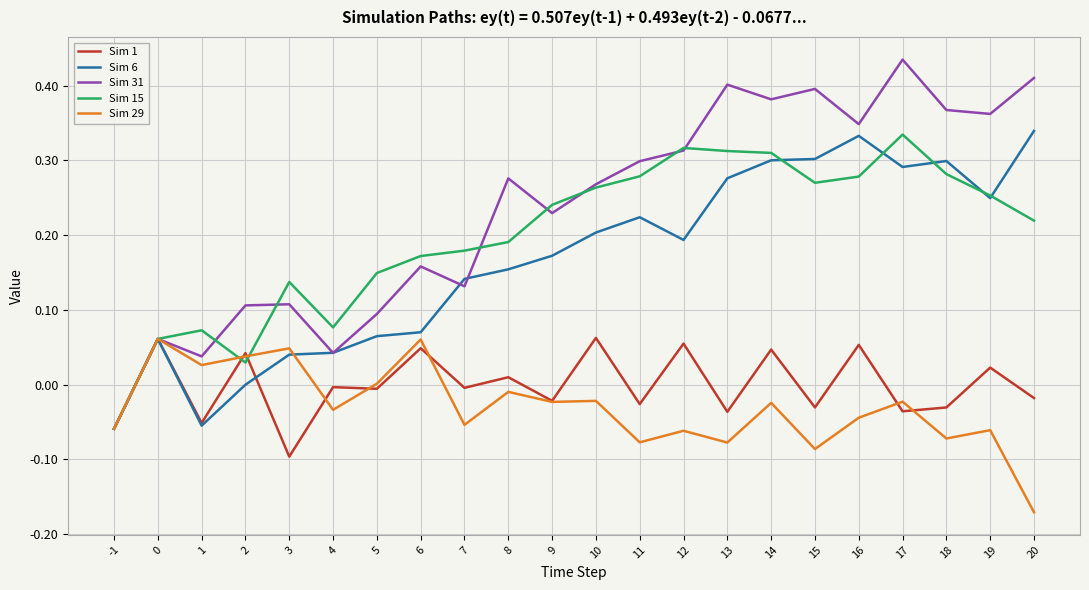

At which category does the chart reach its peak across all series?

17